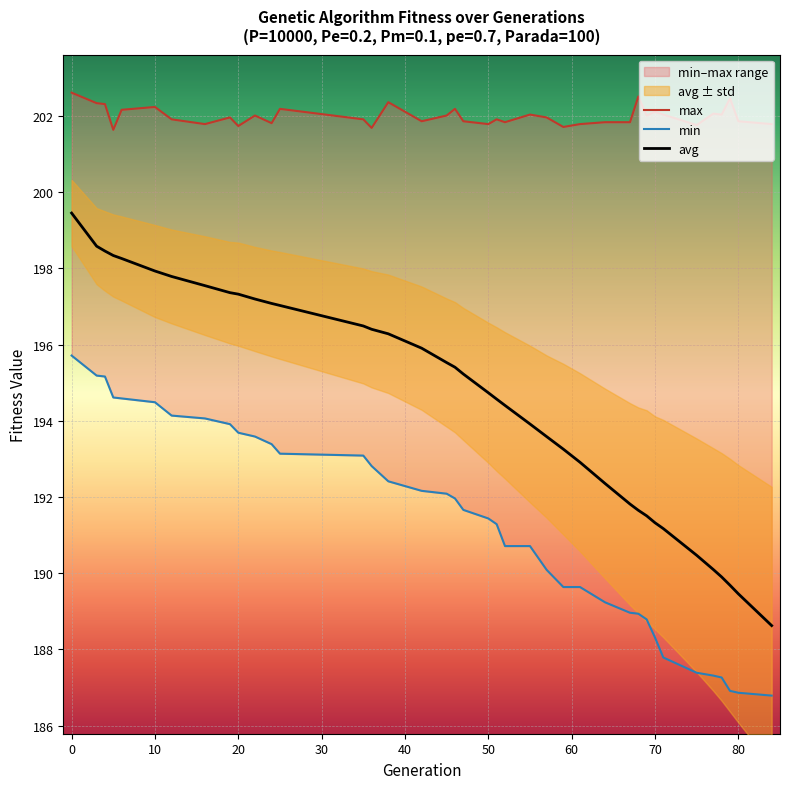

True or false: max and min intersect in this chart.

False